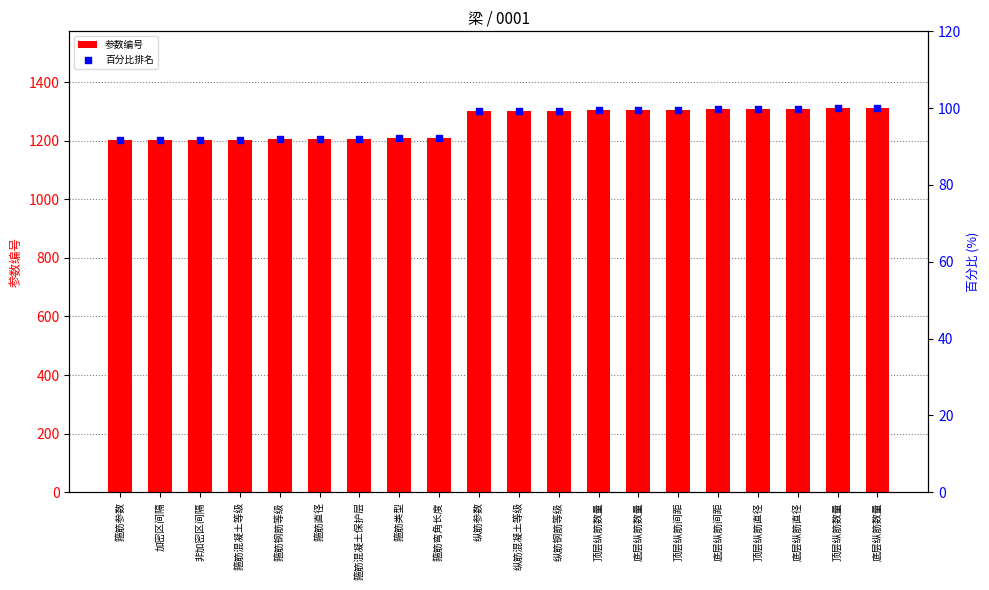

Which series has the largest Y range (max minus min)?

参数编号